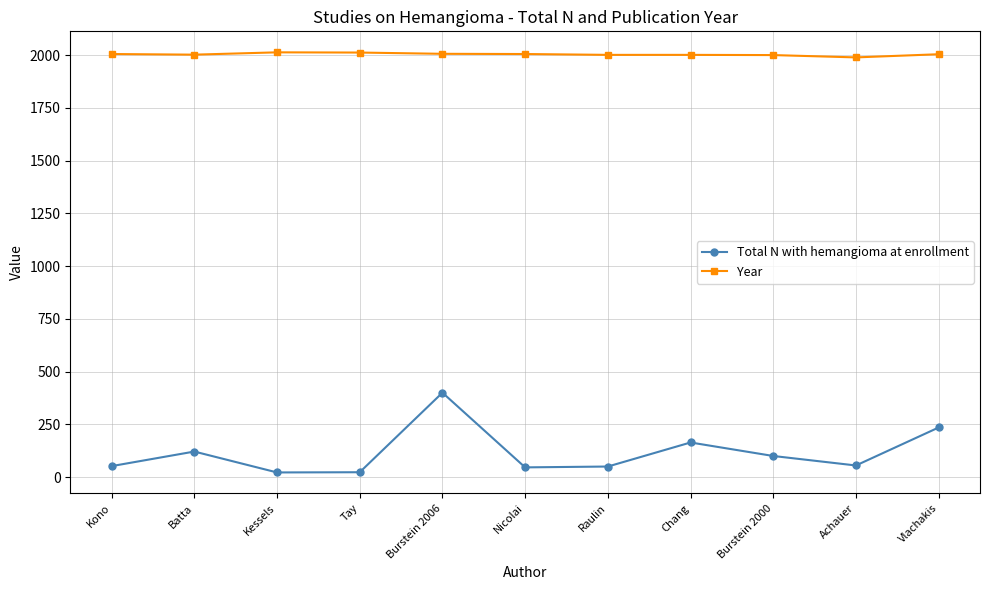

True or false: Year and Total N with hemangioma at enrollment cross at least once.

False